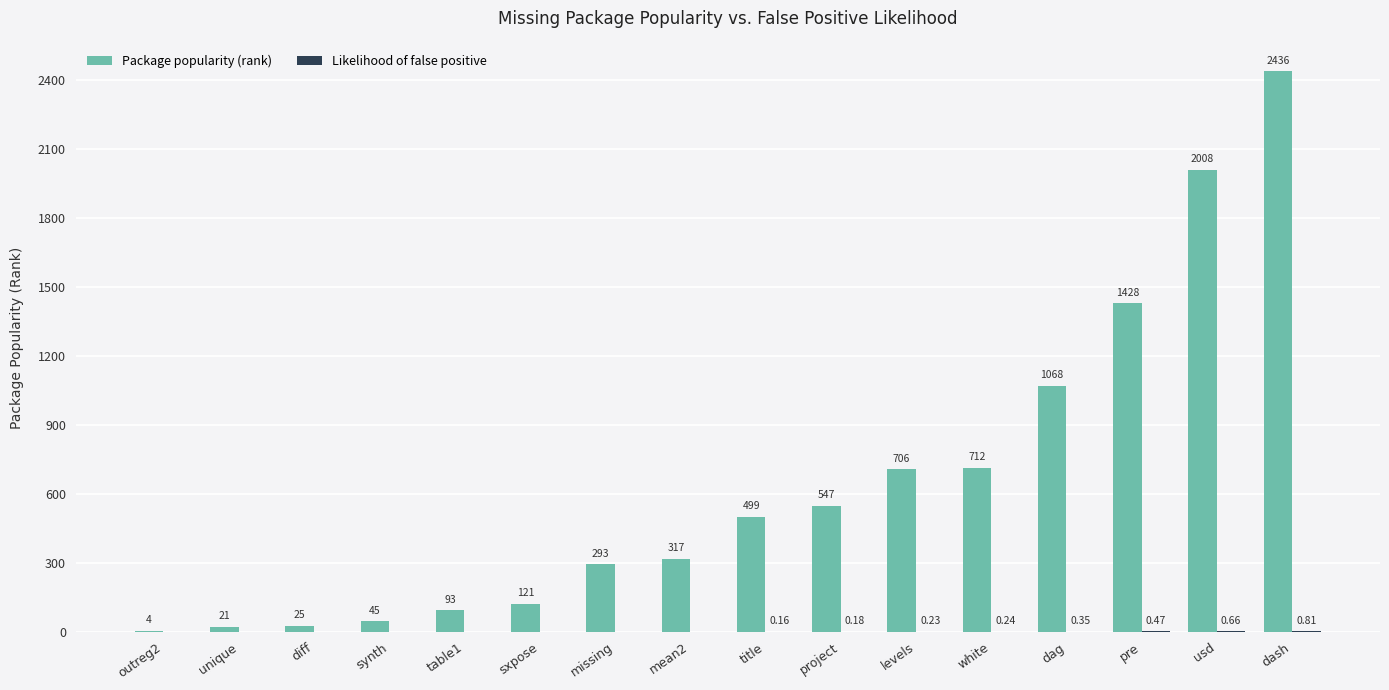

Between diff and pre, which series saw the biggest shift?

Package popularity (rank)